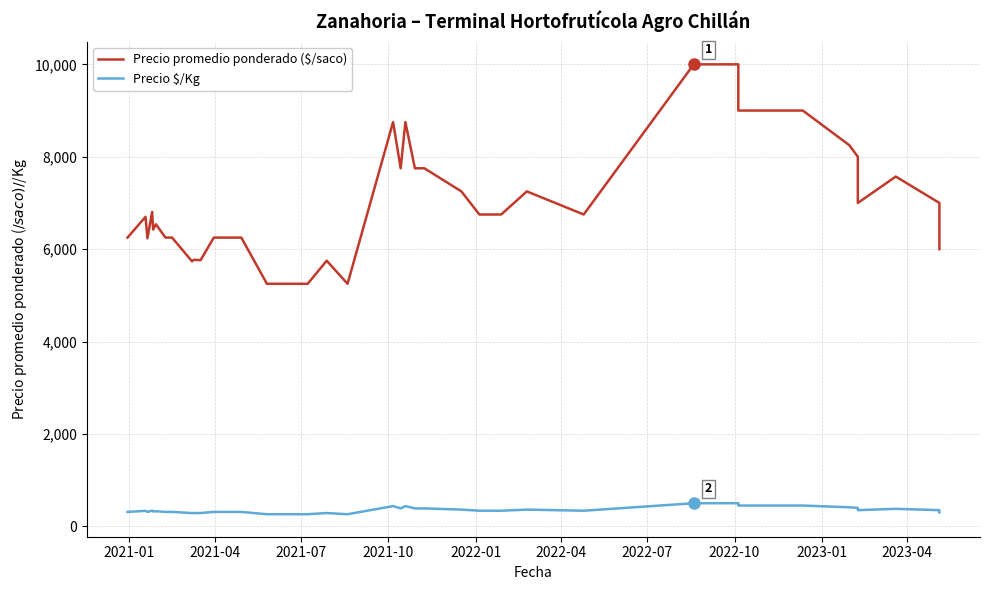

Does the chart have visible grid lines?

Yes